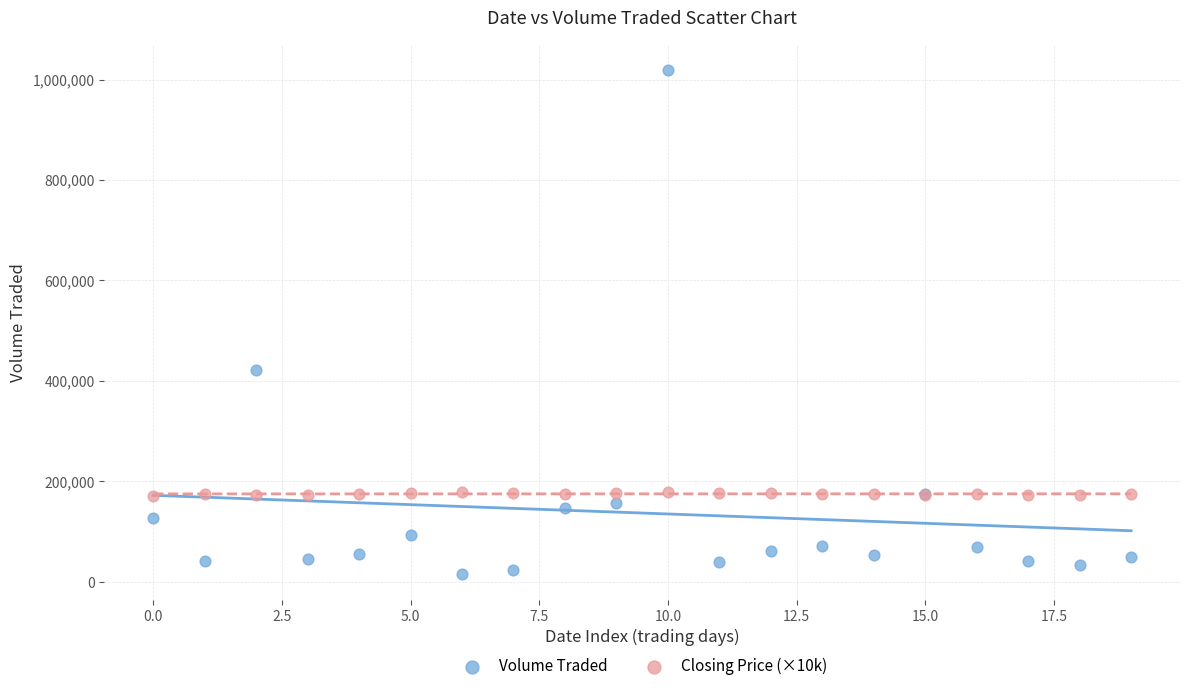

Which series reaches the minimum Y coordinate?

Volume Traded